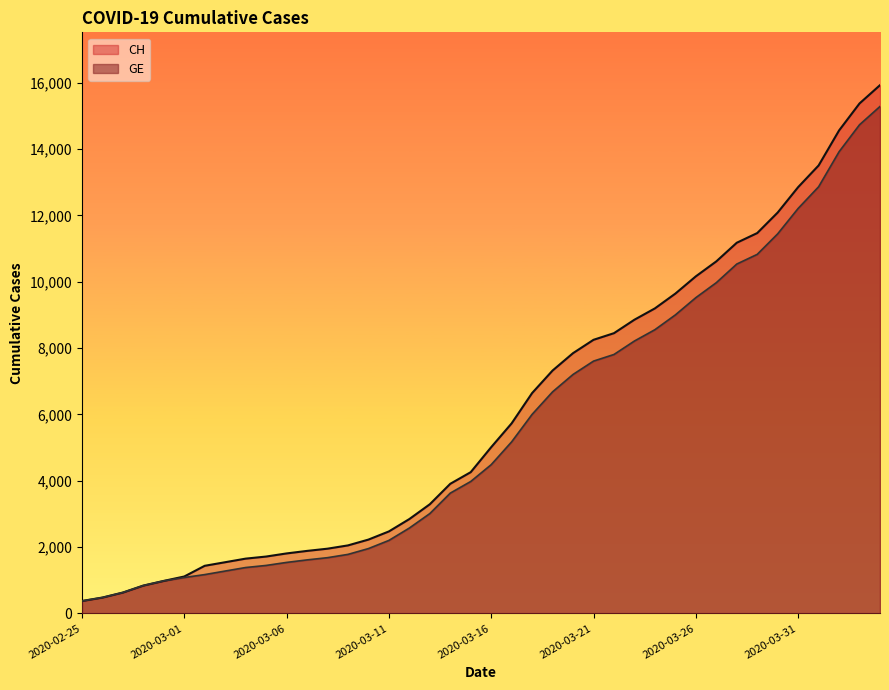

True or false: GE and CH intersect in this chart.

False